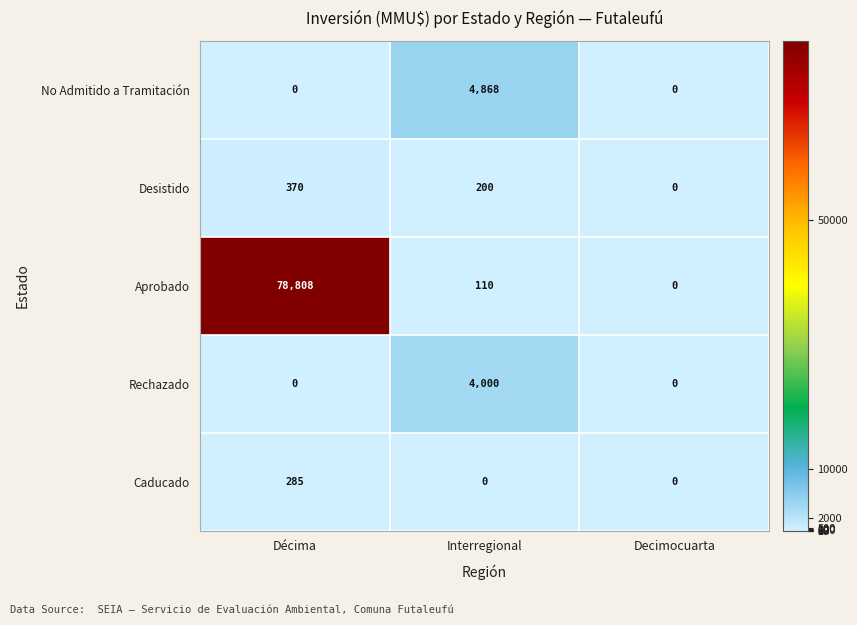

At which category is the sum across all series the highest?

Décima